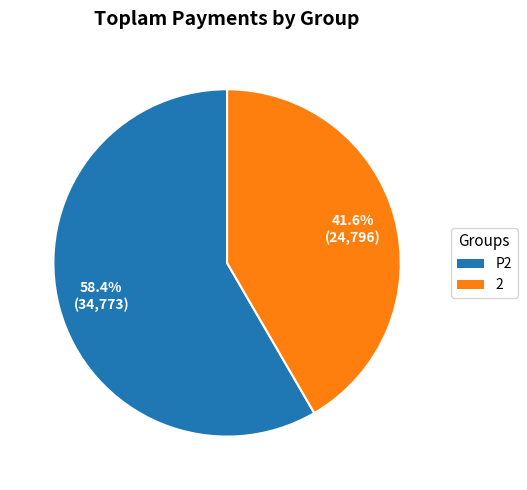

Which category has the biggest portion of the pie?

P2